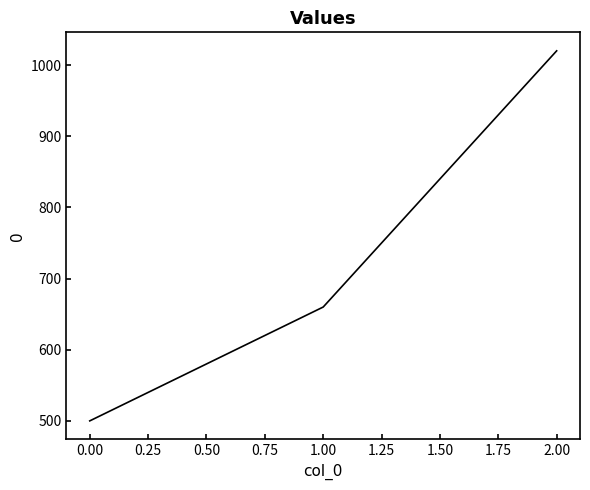

Rank the categories by value from highest to lowest.

2.00, 1.00, 0.00